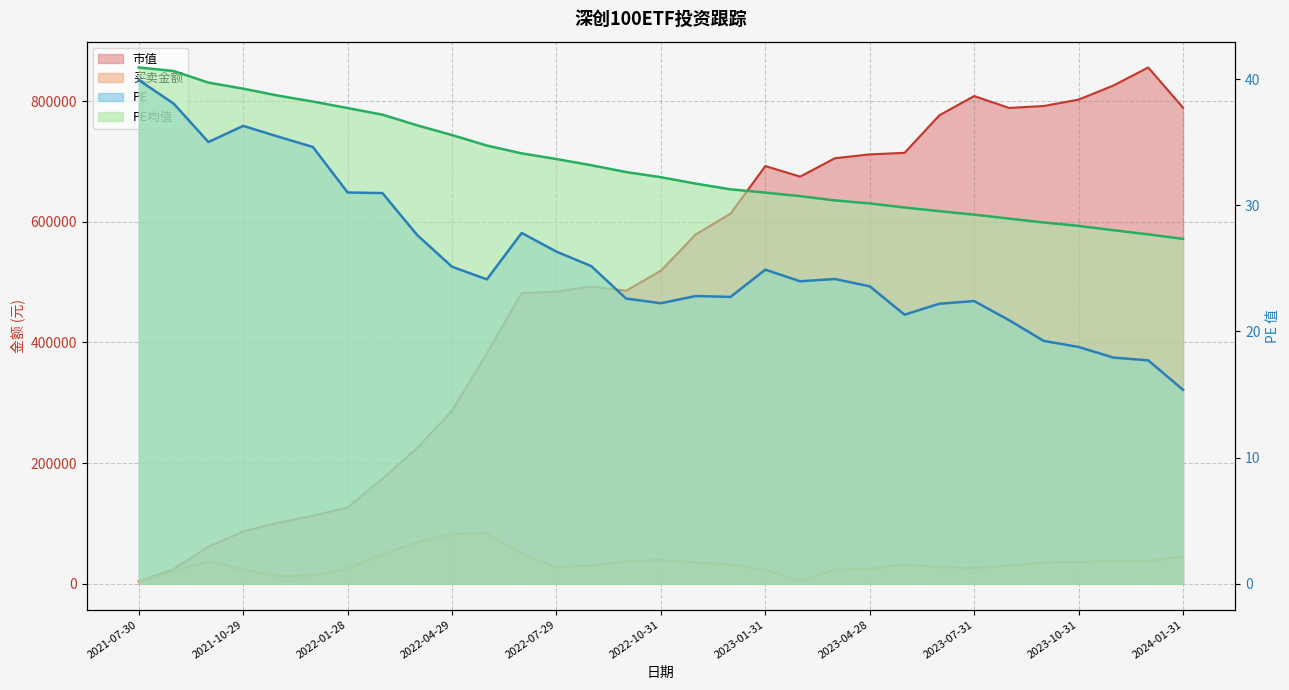

How many series are shown in this chart?

4